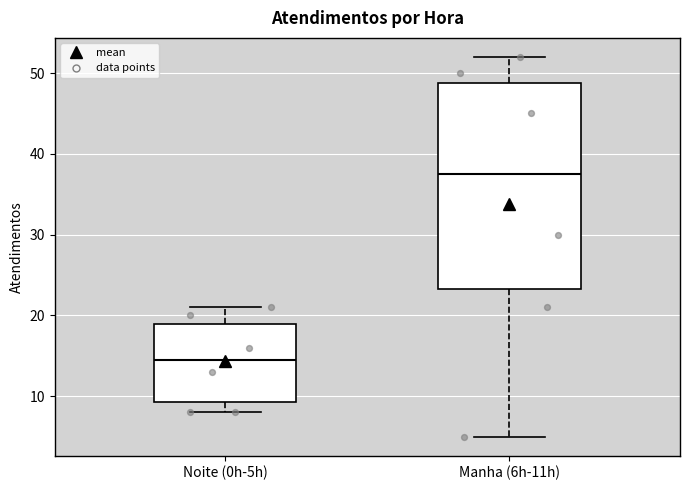

Reading left to right, transcribe this box plot: for each box, give where its median line is, the range the box spans, and where its two whiskers end, as read against the y-axis. The values are not printed on the chart, so give them approximately, as read against the axis.

Noite (0h-5h): median 15, box 9 to 19, whiskers 8 to 21
Manha (6h-11h): median 38, box 23 to 49, whiskers 5 to 52